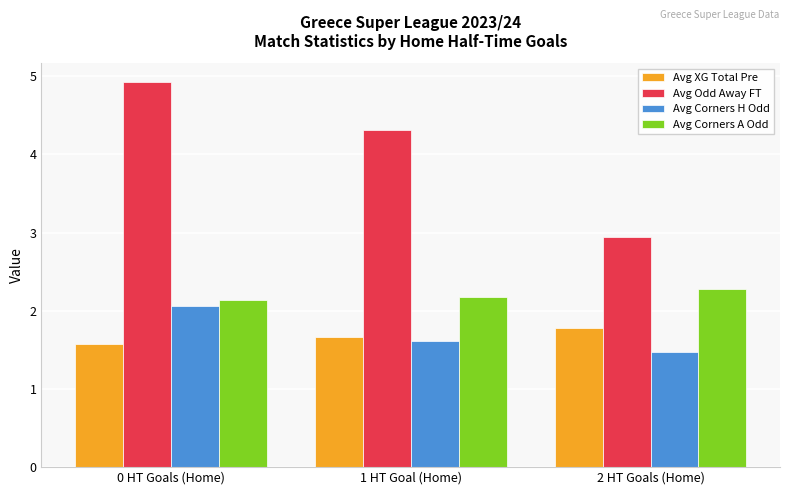

Which category has the lowest value in the Avg Corners H Odd series?

2 HT Goals (Home)